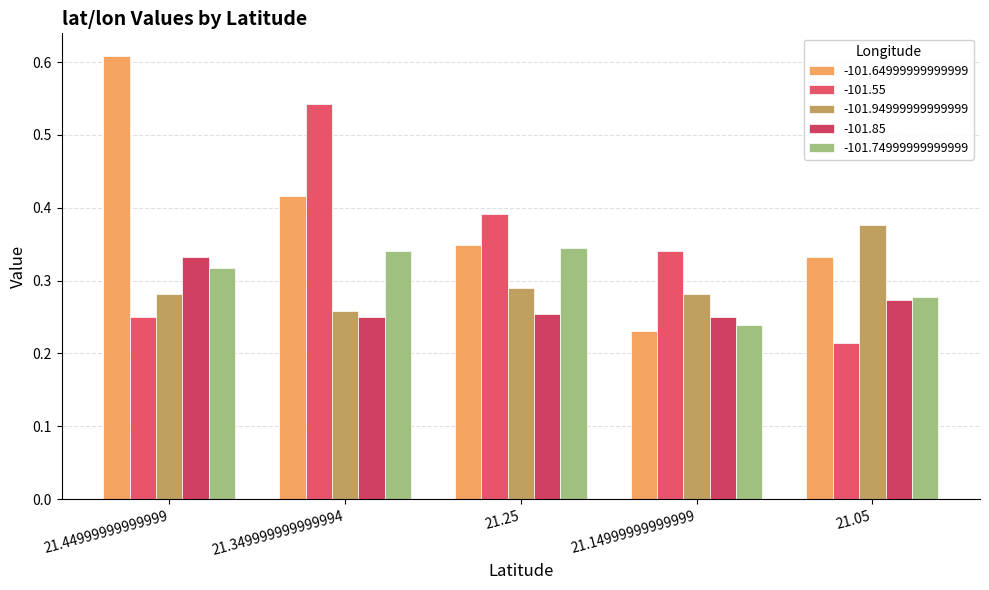

What value does the -101.85 series have at 21.25?

0.3